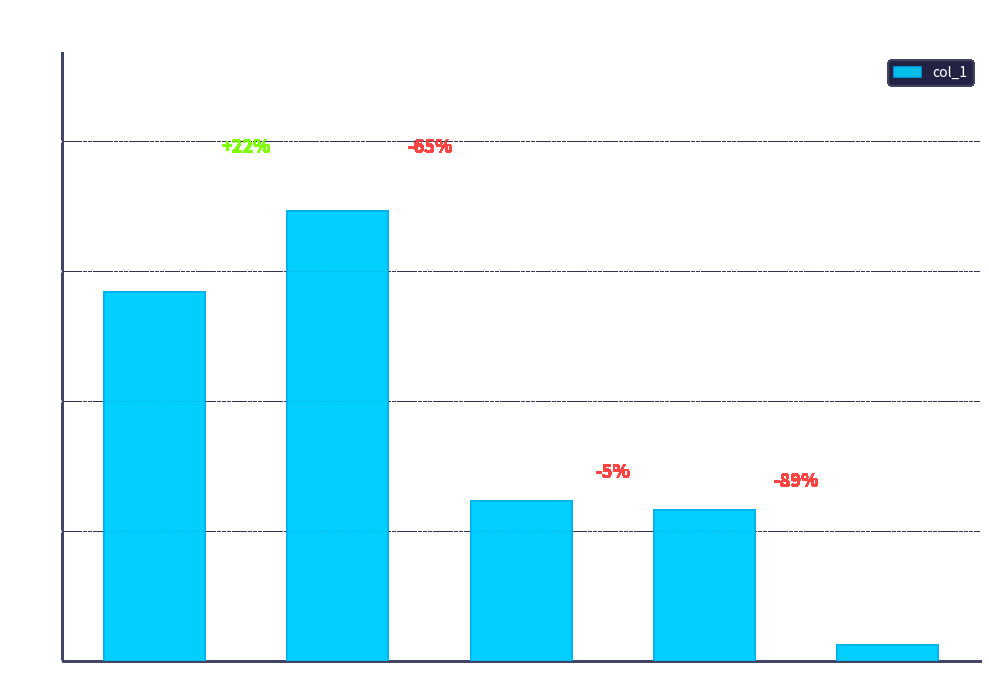

What is the average value?

35288